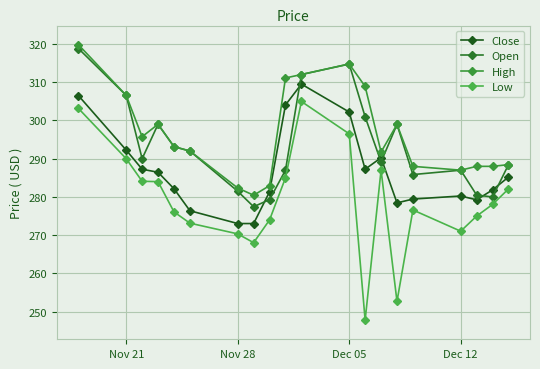

List the series in order of their overall mean, lowest first.

Low, Close, Open, High